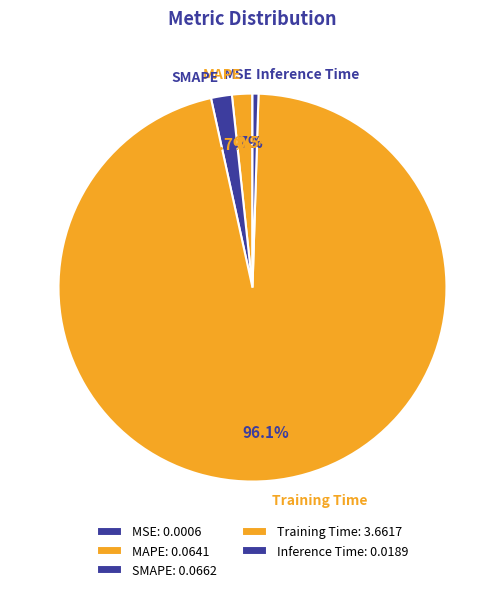

What portion of the pie excludes SMAPE?

98.3%